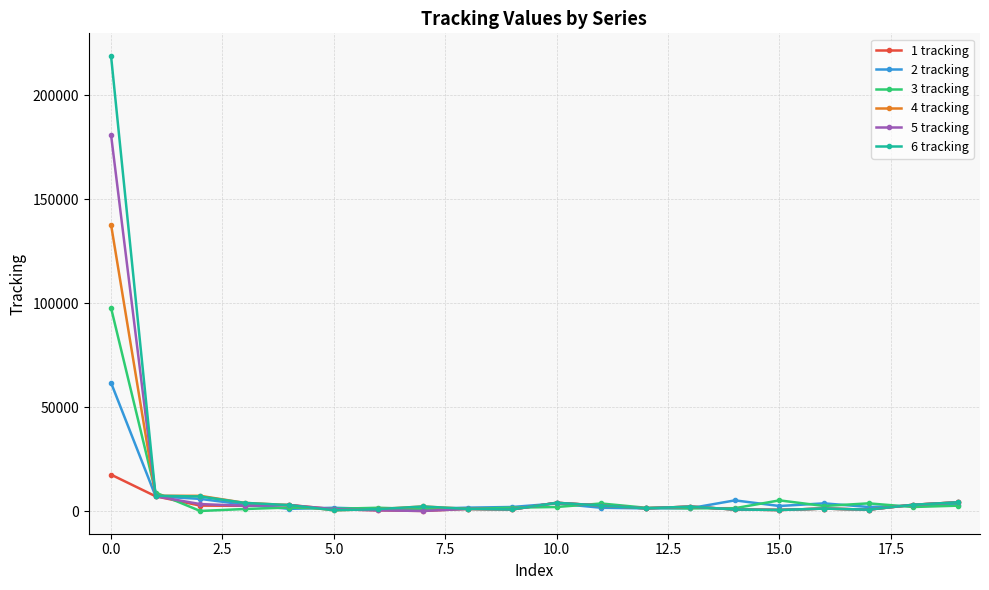

Rank the series by their maximum value, from lowest to highest.

1 tracking, 2 tracking, 3 tracking, 4 tracking, 5 tracking, 6 tracking